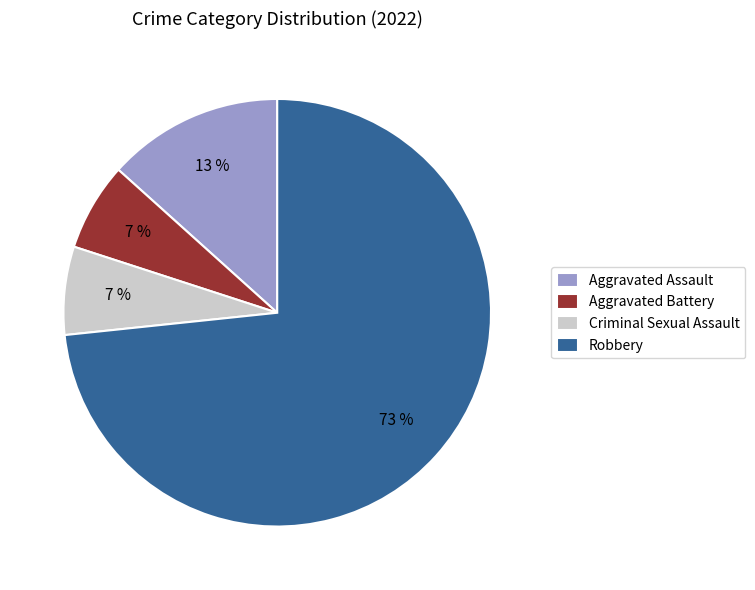

To the nearest percent, what is the average slice percentage?

25%